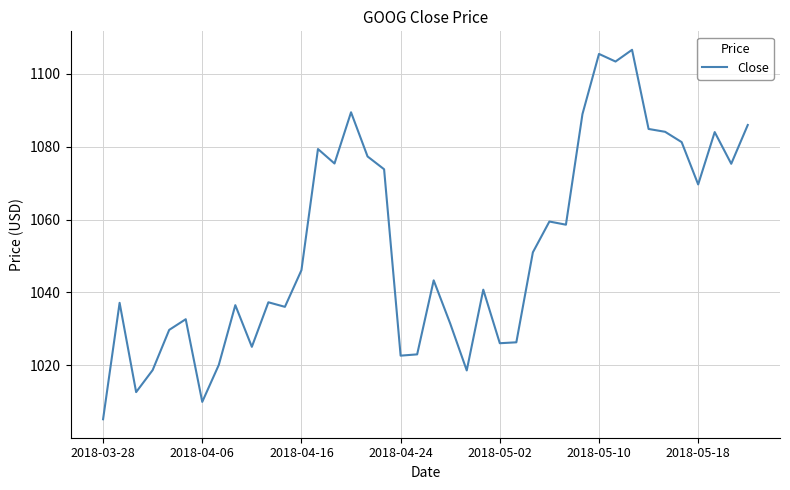

What is the maximum value shown in the chart?

1106.6